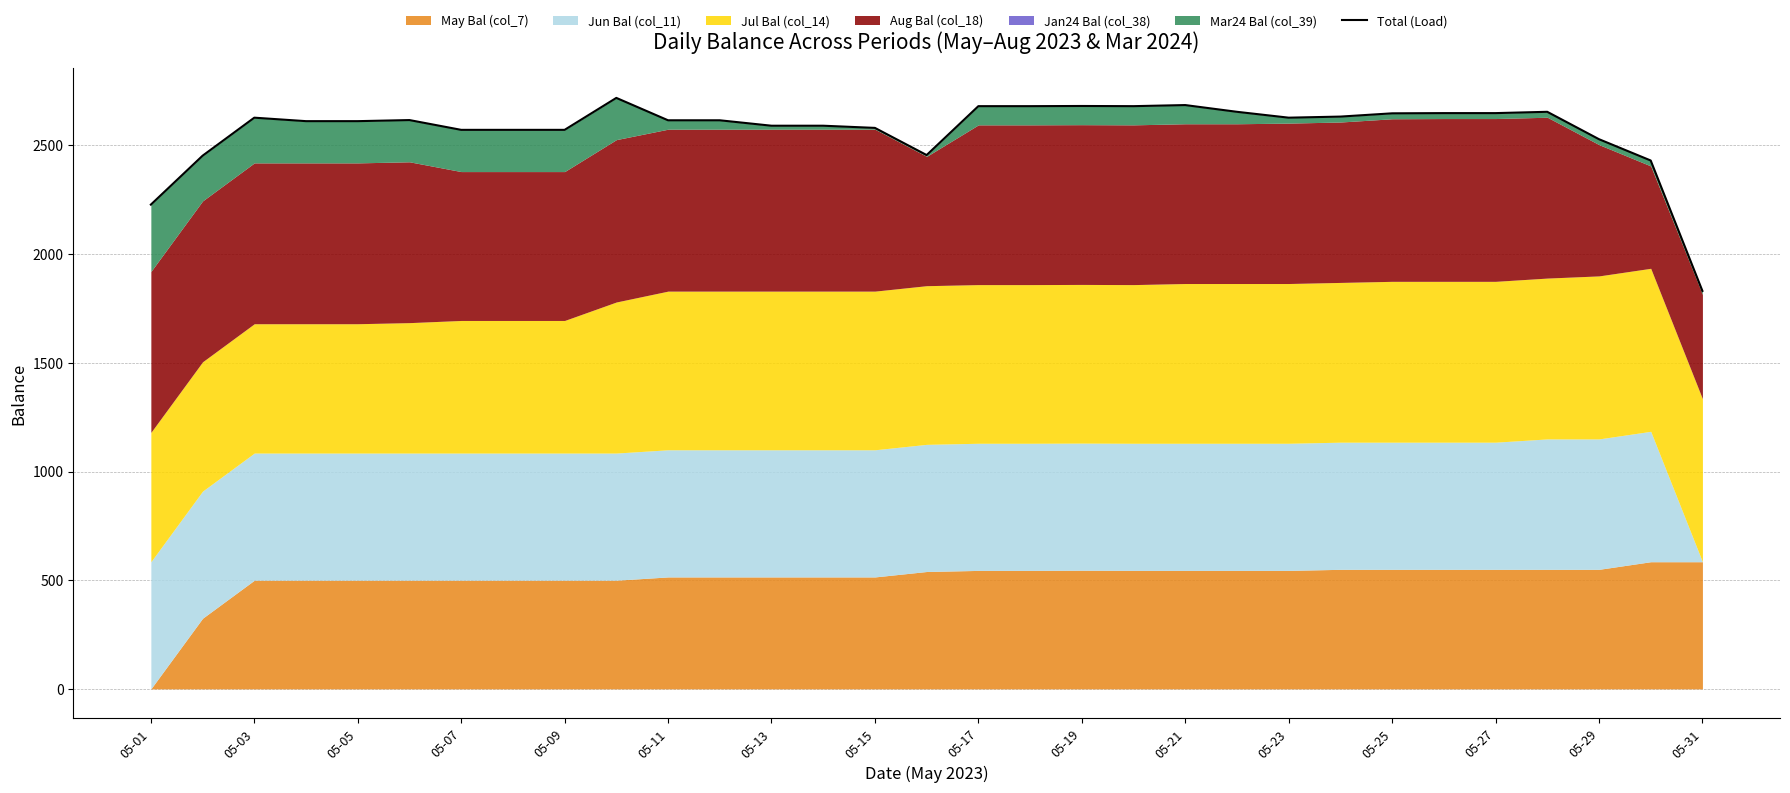

Count the number of categories in the chart.

31